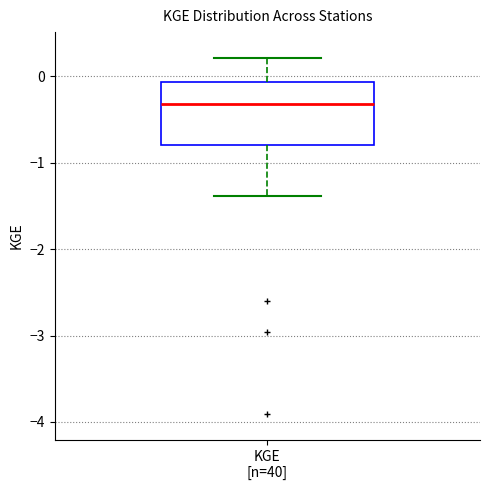

Where does the upper whisker of the box for KGE [n=40] end on the y-axis? The values are not printed on the chart, so give them approximately, as read against the axis.

0.2